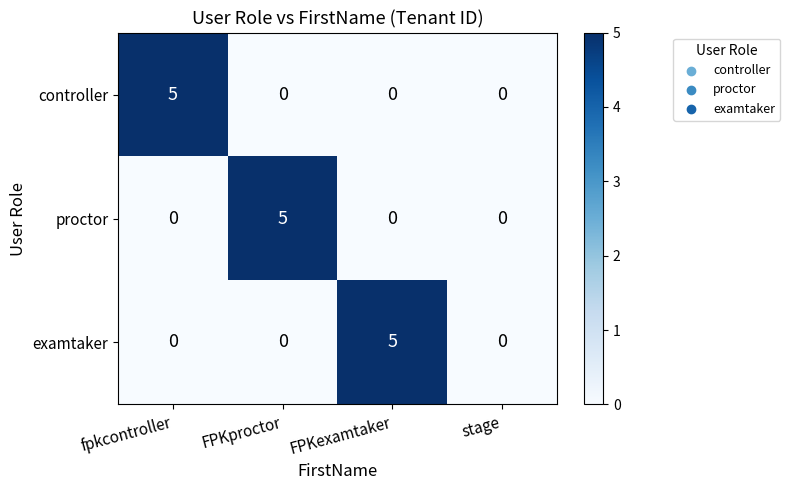

How many positive values does the examtaker series have?

1